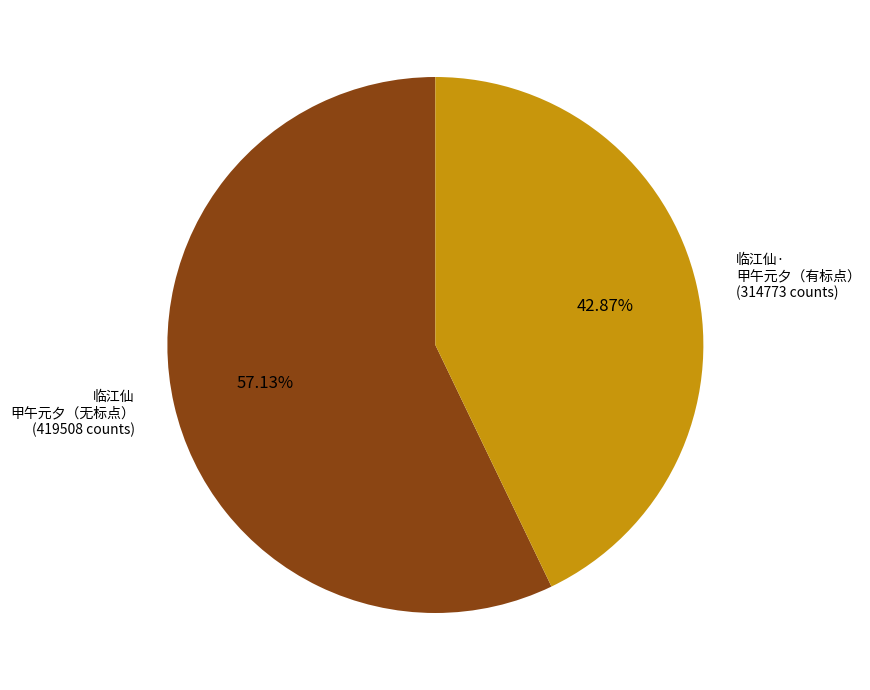

To the nearest percent, what is the average slice percentage?

50%